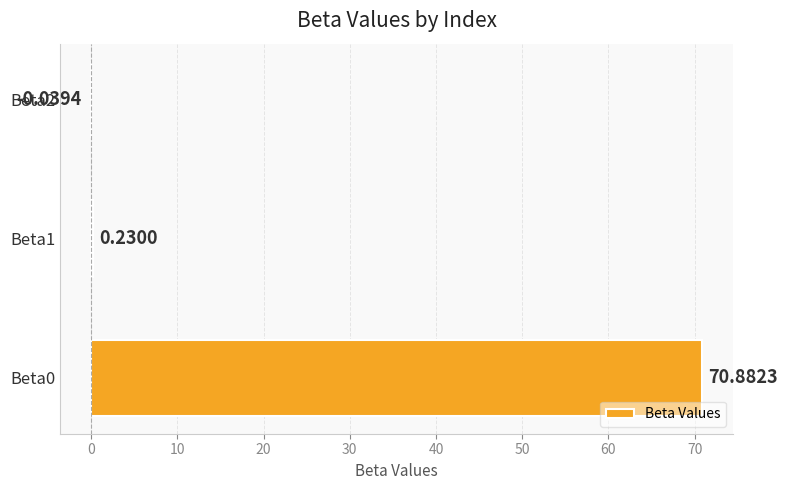

What is the change in value from Beta0 to Beta2?

-70.9